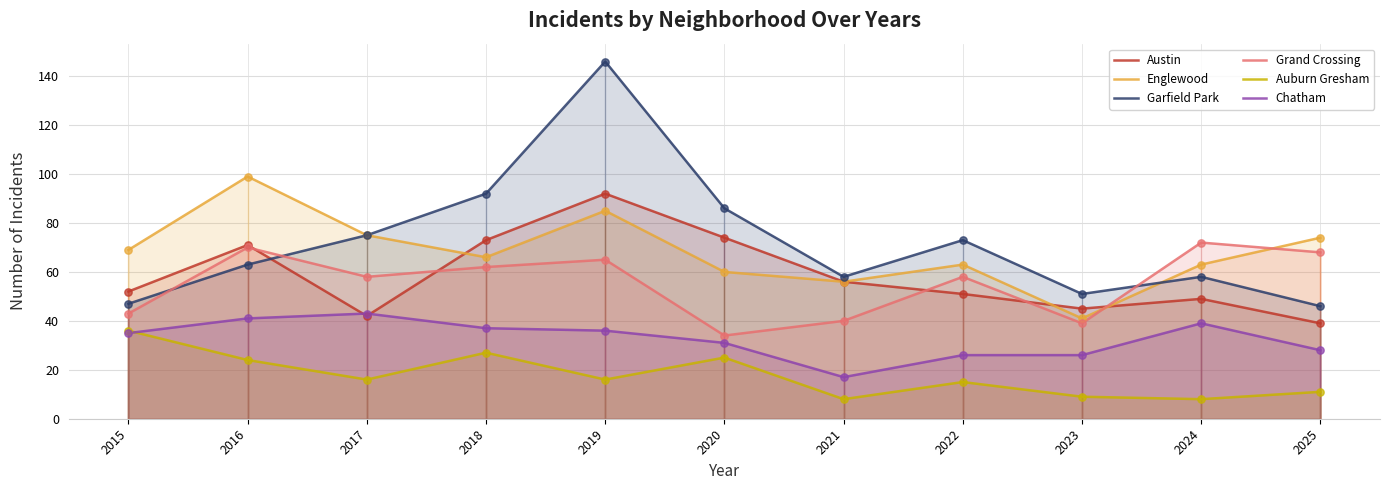

Which series has the largest Y range (max minus min)?

Garfield Park